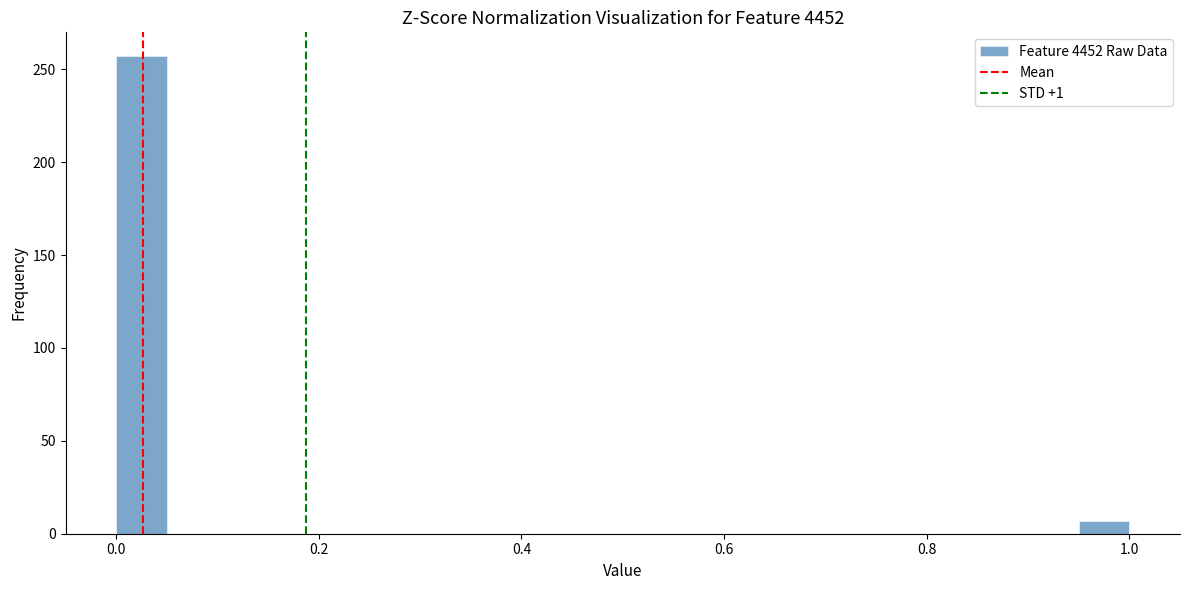

Read against the x-axis, roughly where is the centre of the tallest bar?

0.02